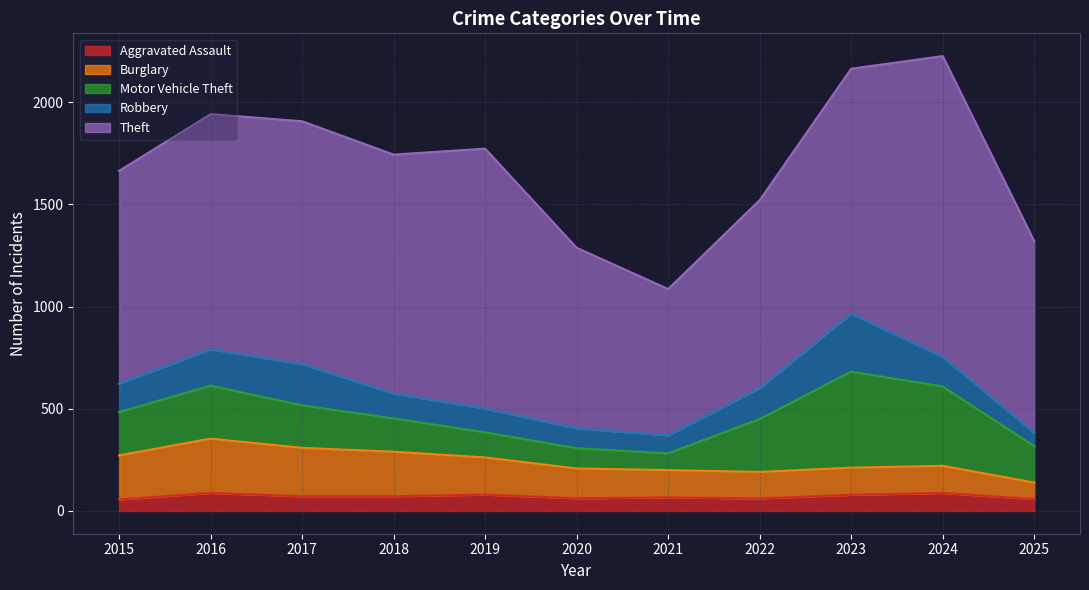

Is the value of Theft at 2023 greater than the value of Aggravated Assault at 2016?

Yes